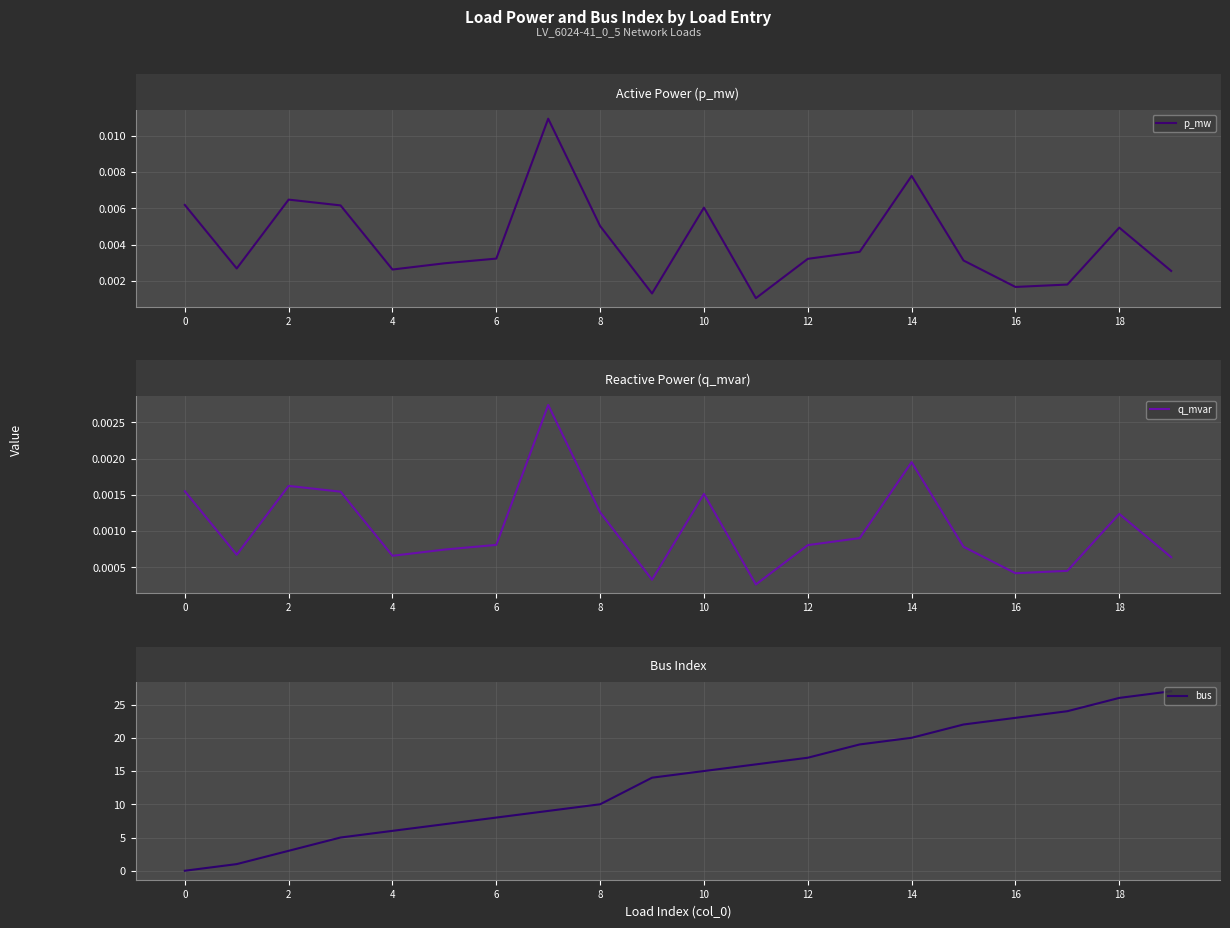

Is it true that p_mw equals 0.0 at 15?

True